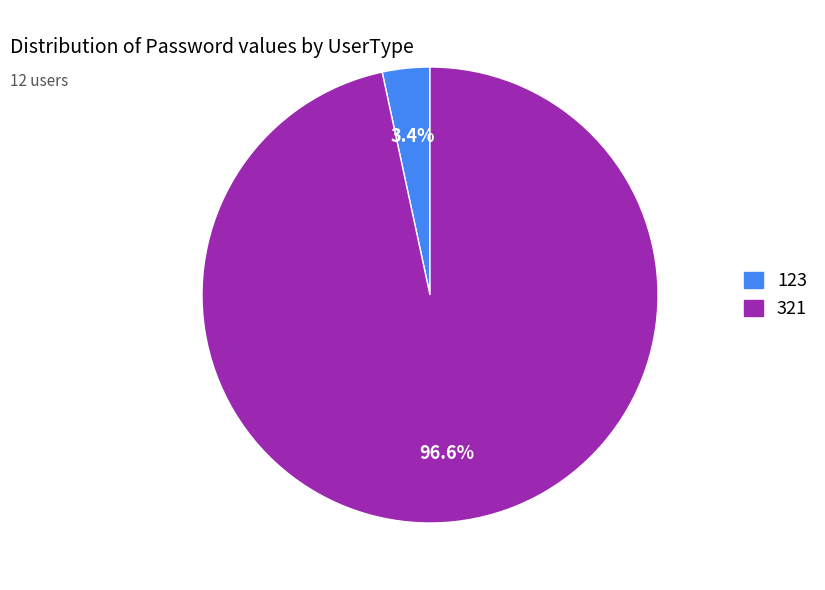

How many slices are in this pie chart?

2